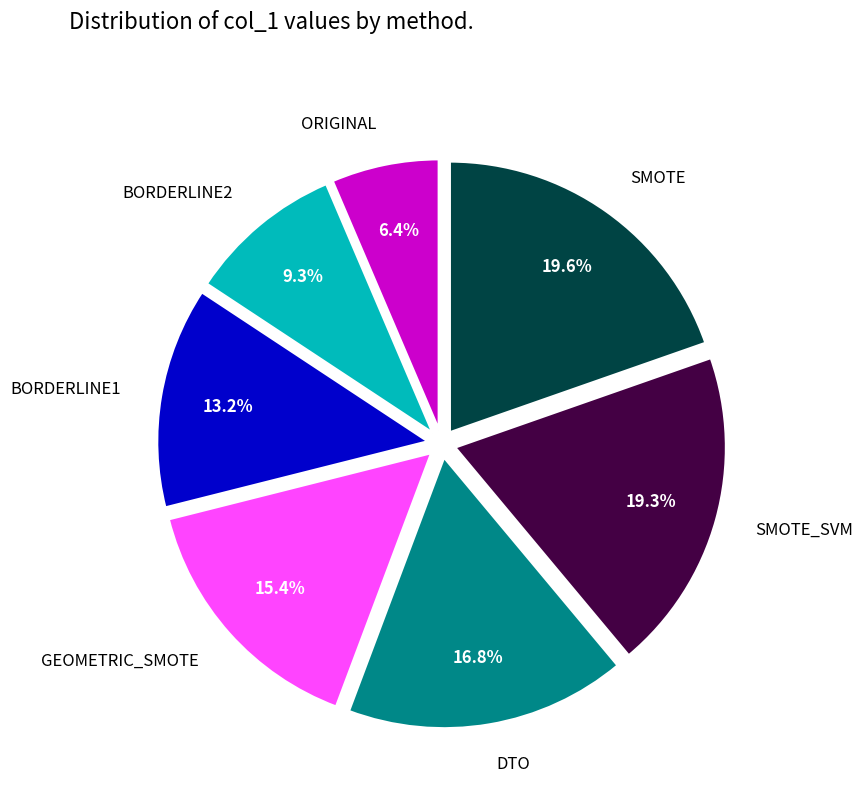

Is there any slice that represents more than half of the pie?

No